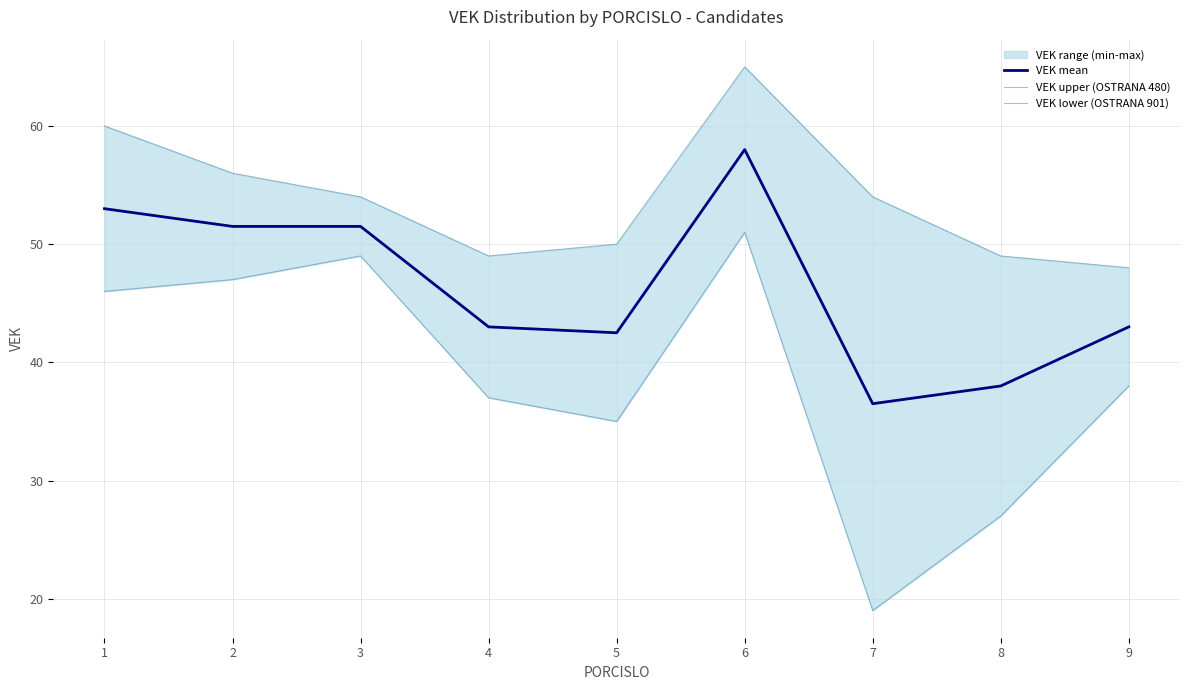

Where does the VEK mean series first go above 43?

1